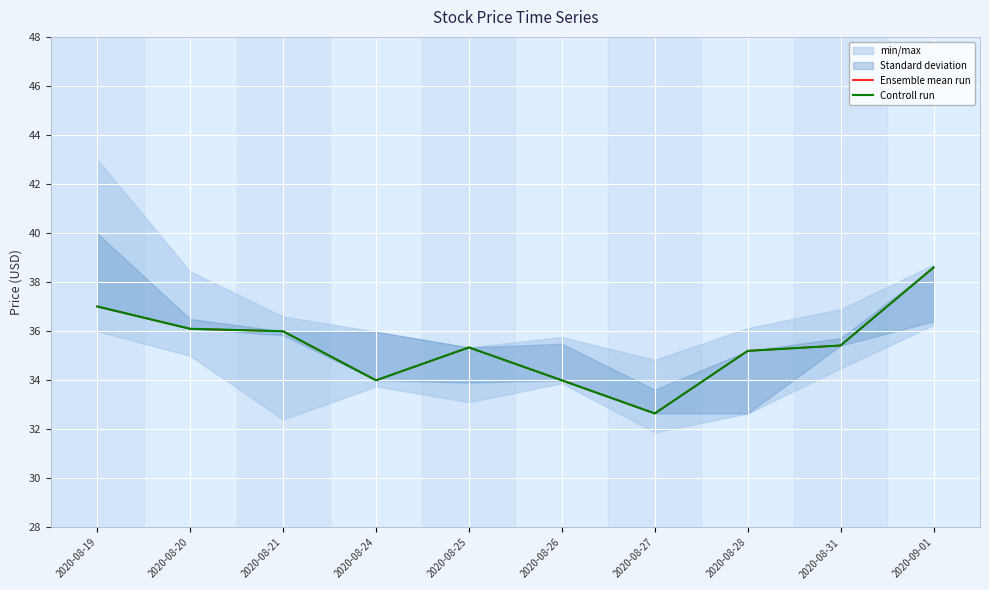

What is the total value across all series at 2020-08-24?

68.0